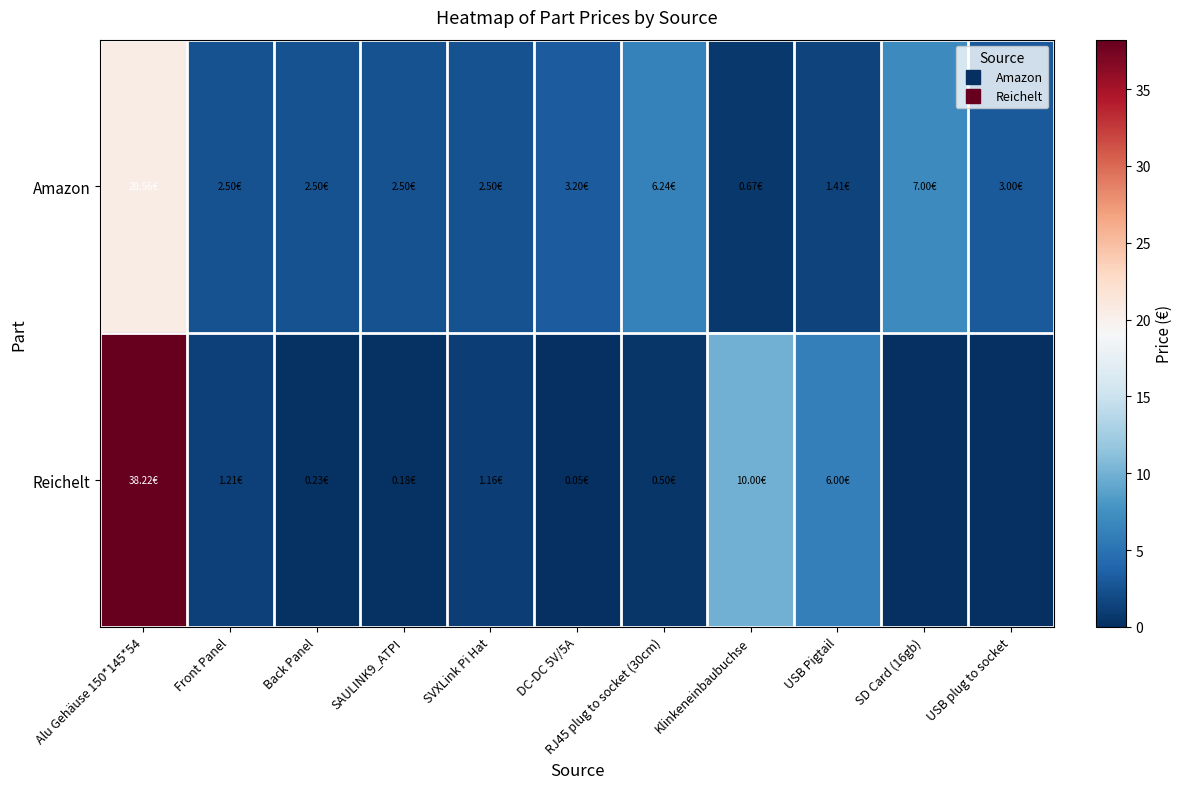

What is the greatest value displayed?

38.2